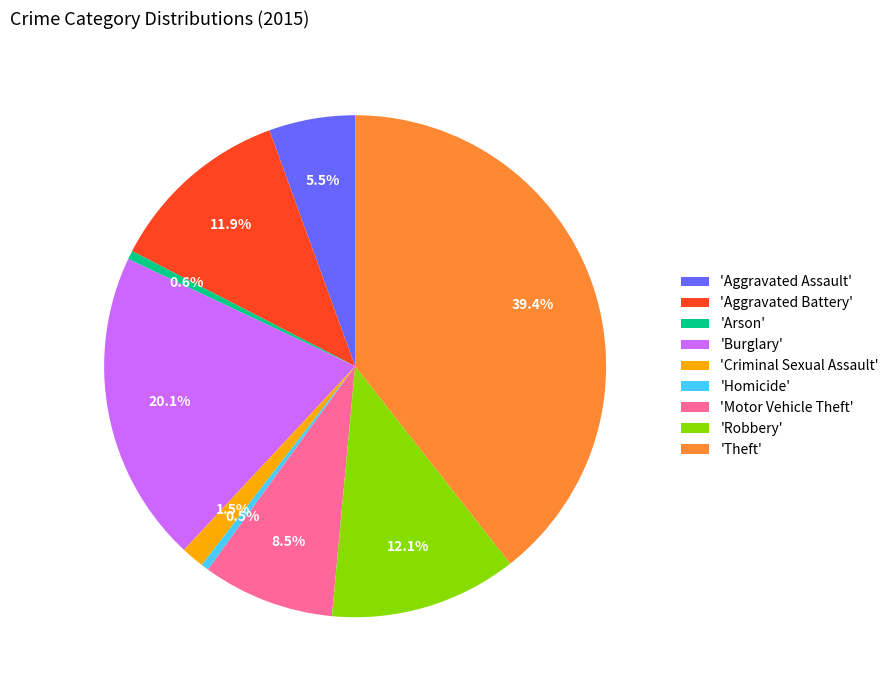

Is 'Aggravated Assault' the majority of the pie?

No